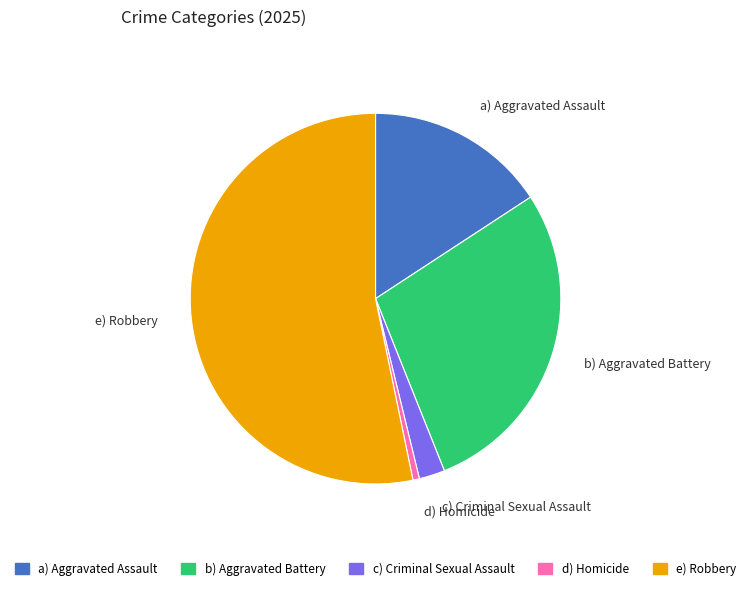

Is it true that a) Aggravated Assault is 4% of the pie?

False